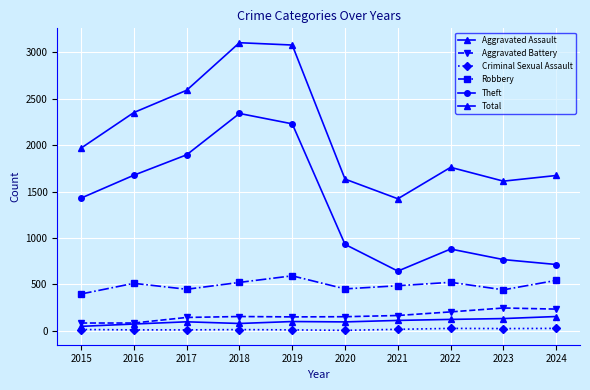

The value of Robbery at 2023 is 785. True or false?

False